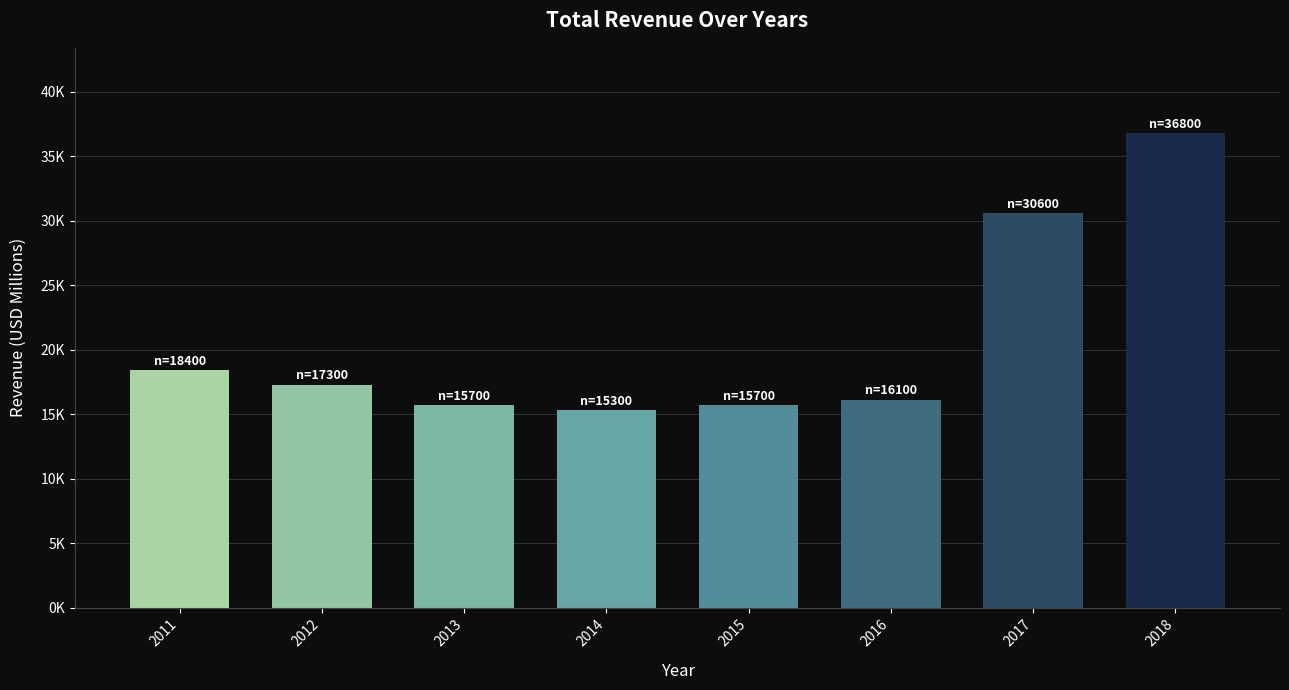

Approximately how many times larger is the value at 2012 compared to 2013?

1.1